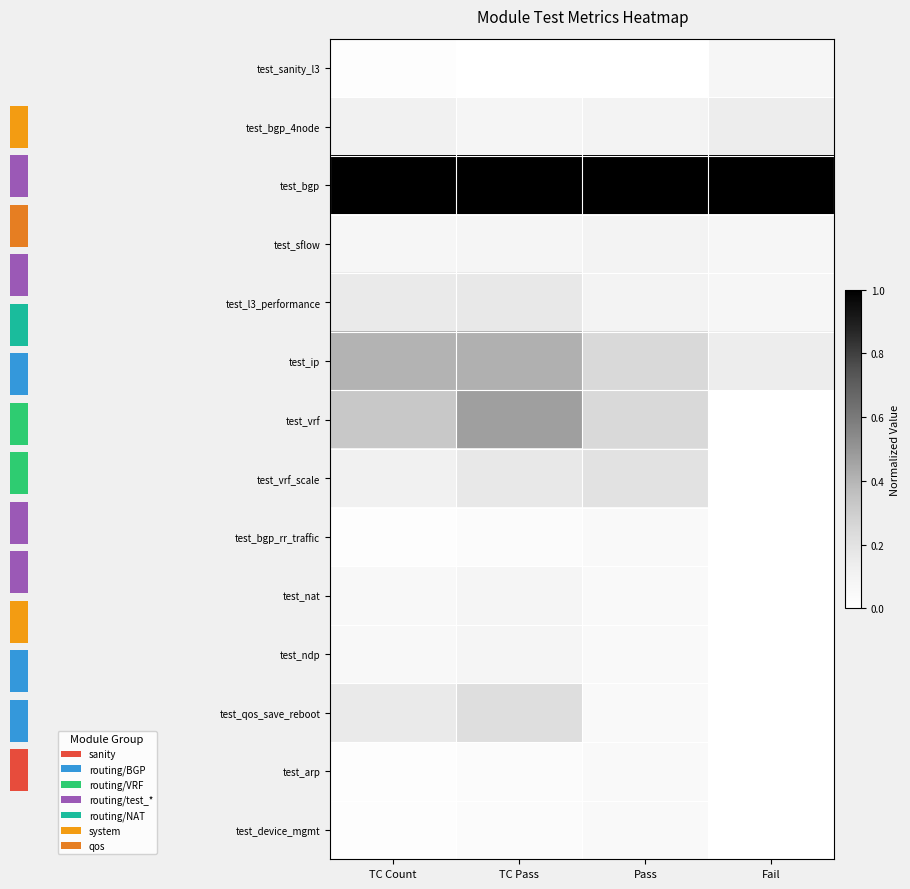

At which category is the sum across all series the highest?

TC Pass